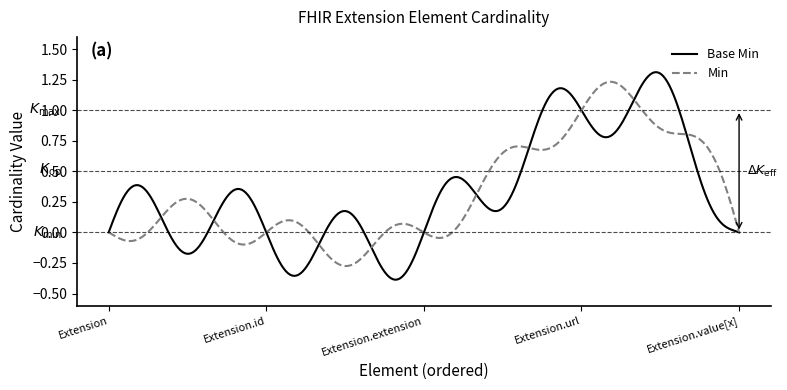

How many lines are shown in the chart?

2